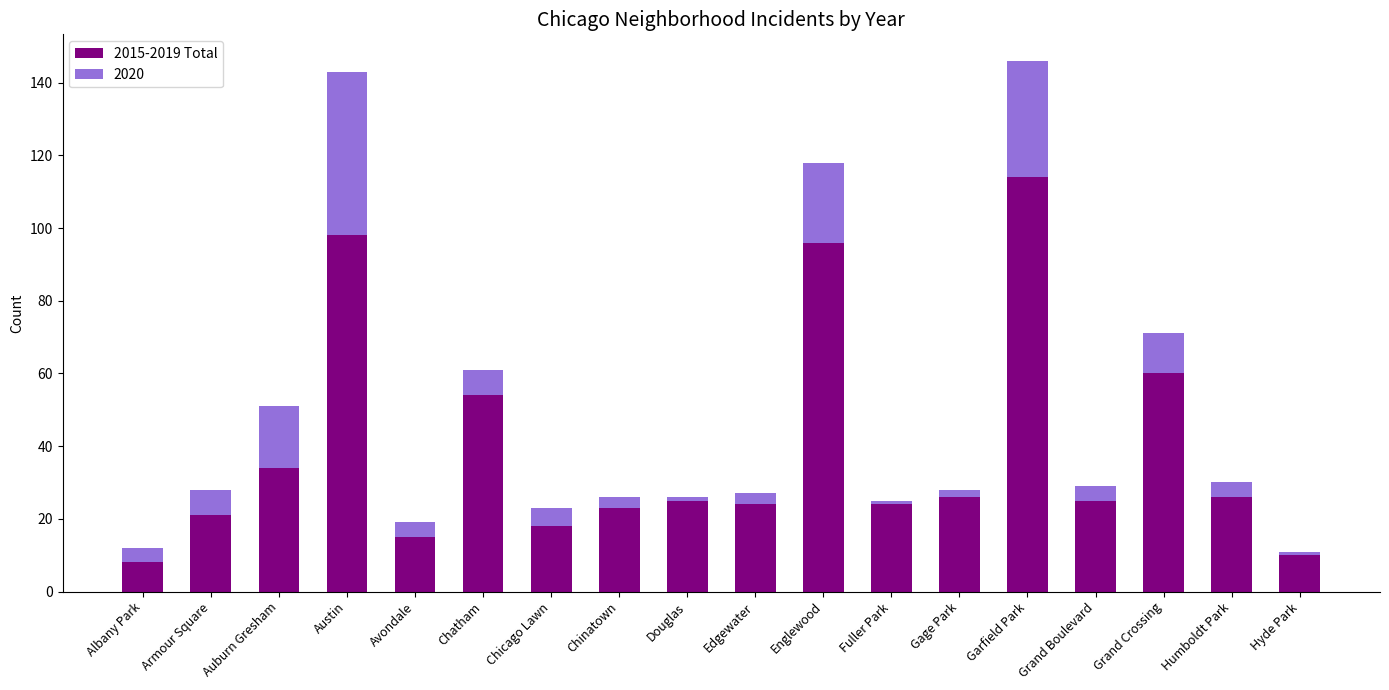

What is the difference between the maximum and minimum values in the 2015-2019 Total series?

106